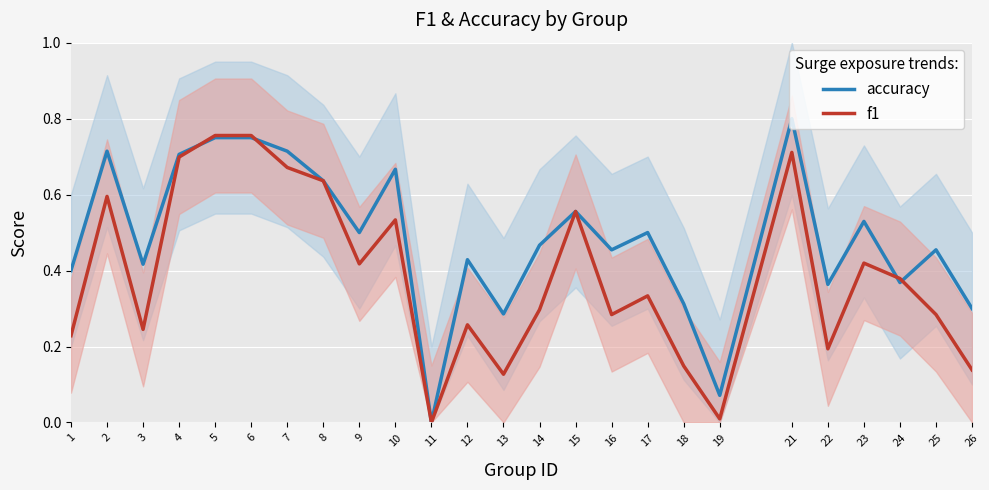

How many lines are shown in the chart?

2